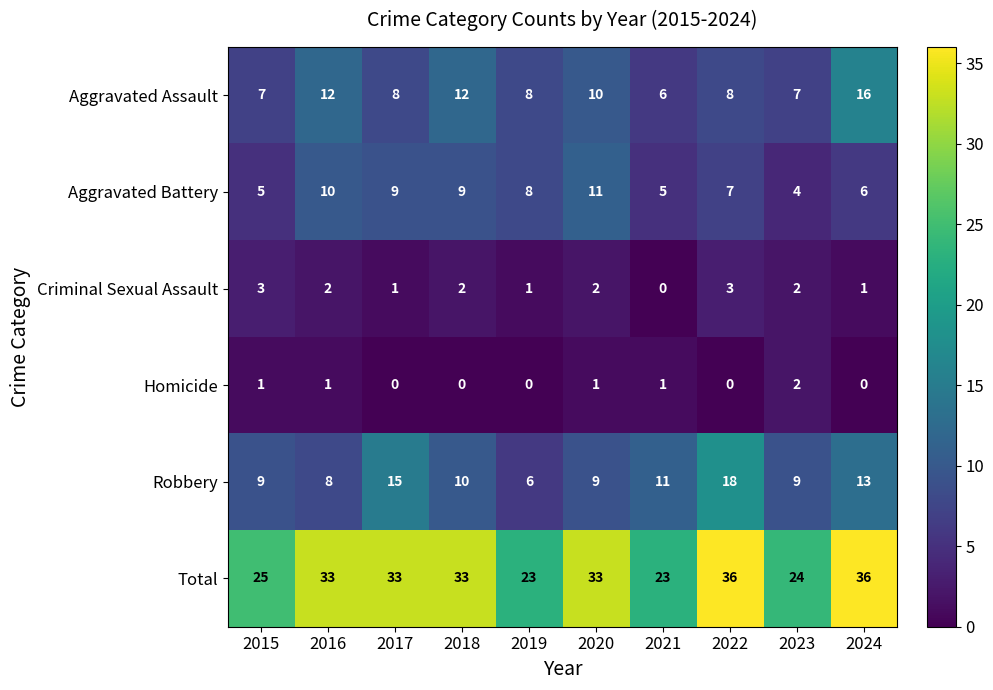

The Aggravated Battery series shows 1 at 2021. True or false?

False